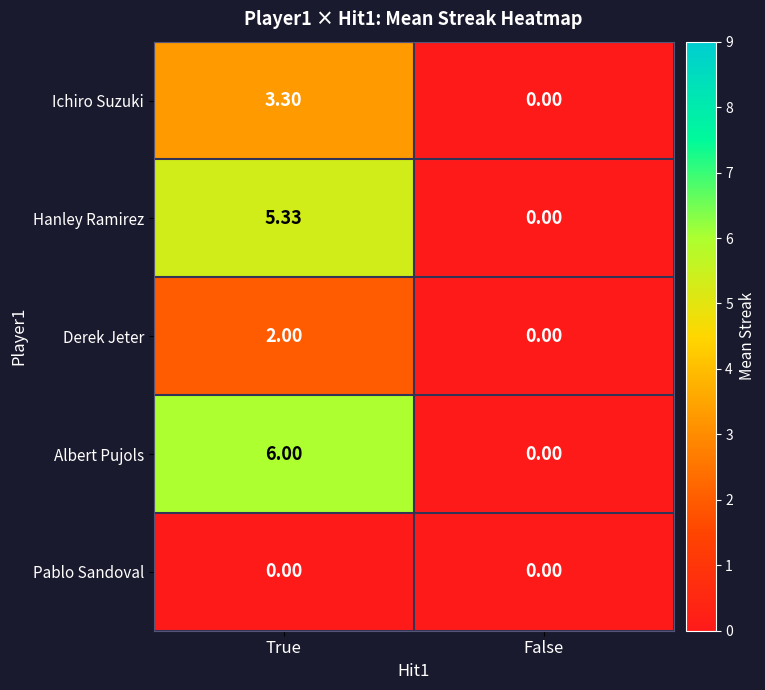

Which series has the widest spread of values?

Albert Pujols